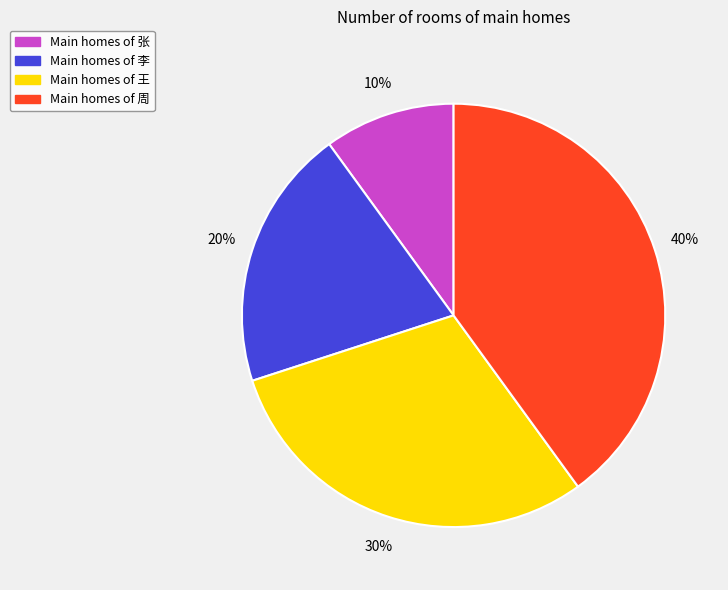

Approximately how many times larger is the value at Main homes of 张 compared to Main homes of 王?

0.3